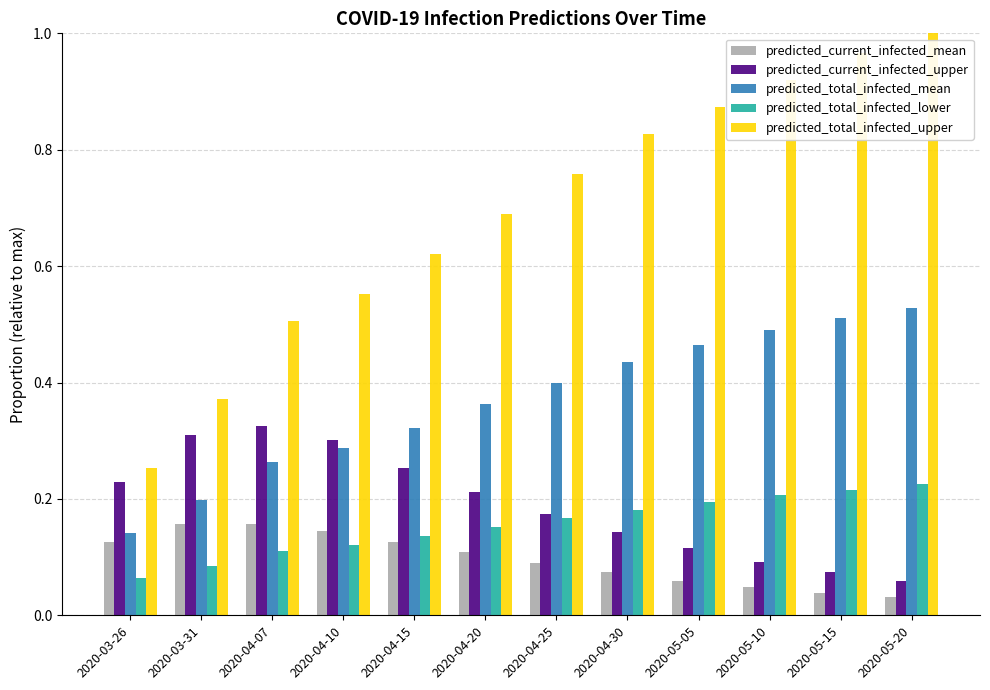

List the labels in order of predicted_total_infected_lower value, smallest first.

2020-03-26, 2020-03-31, 2020-04-07, 2020-04-10, 2020-04-15, 2020-04-20, 2020-04-25, 2020-04-30, 2020-05-05, 2020-05-10, 2020-05-15, 2020-05-20